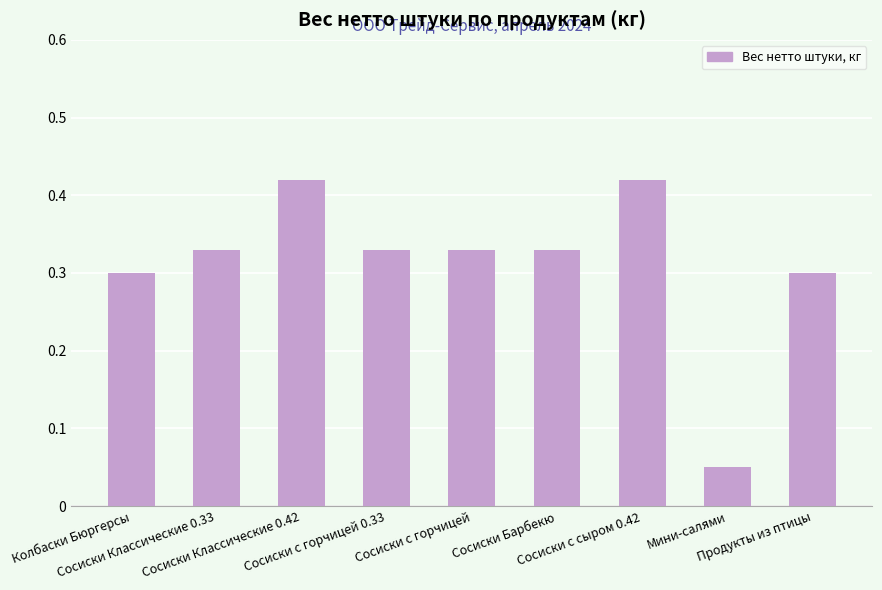

What is the sum of all values?

2.8